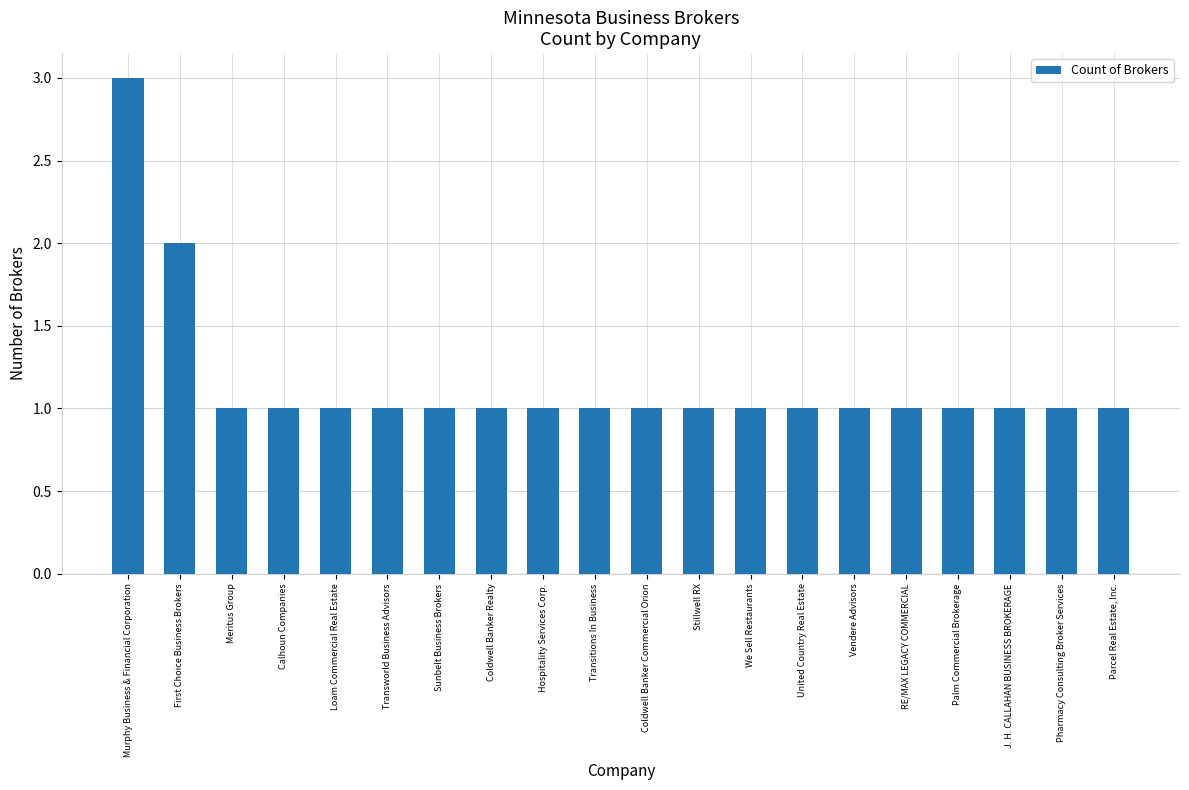

What is the change in value from First Choice Business Brokers to J. H. CALLAHAN BUSINESS BROKERAGE?

-1